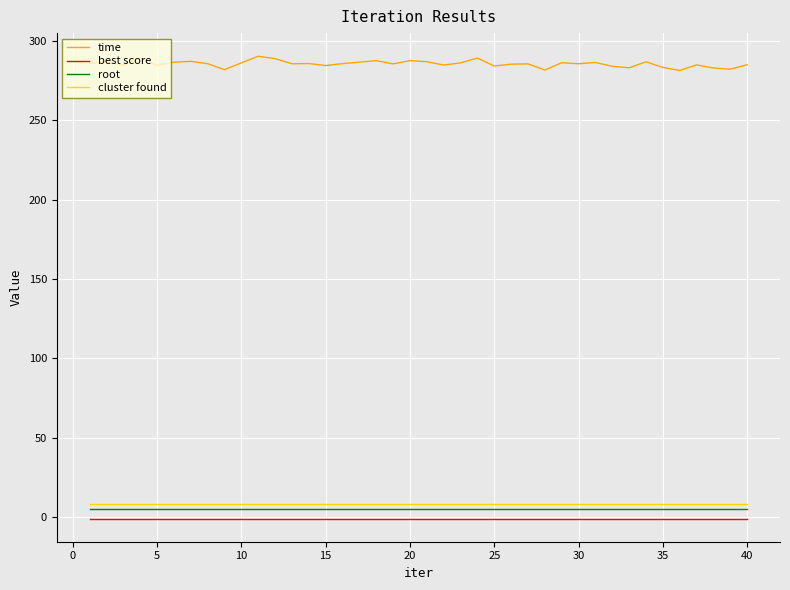

What is the minimum value shown in the chart?

-1.0